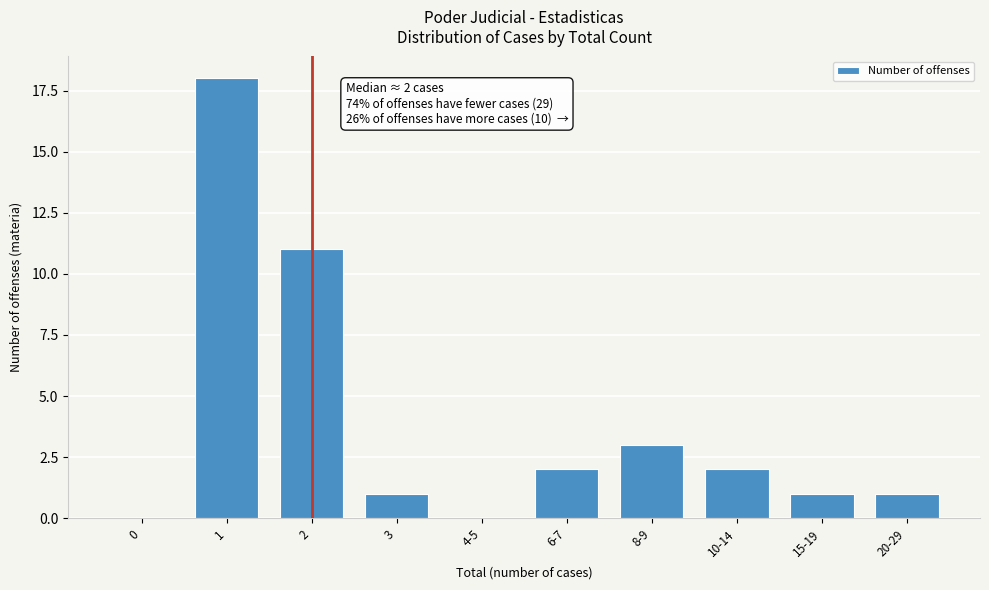

Reading left to right, list all the values displayed in this chart.

0=0	1=18	2=11	3=1	4-5=0	6-7=2	8-9=3	10-14=2	15-19=1	20-29=1